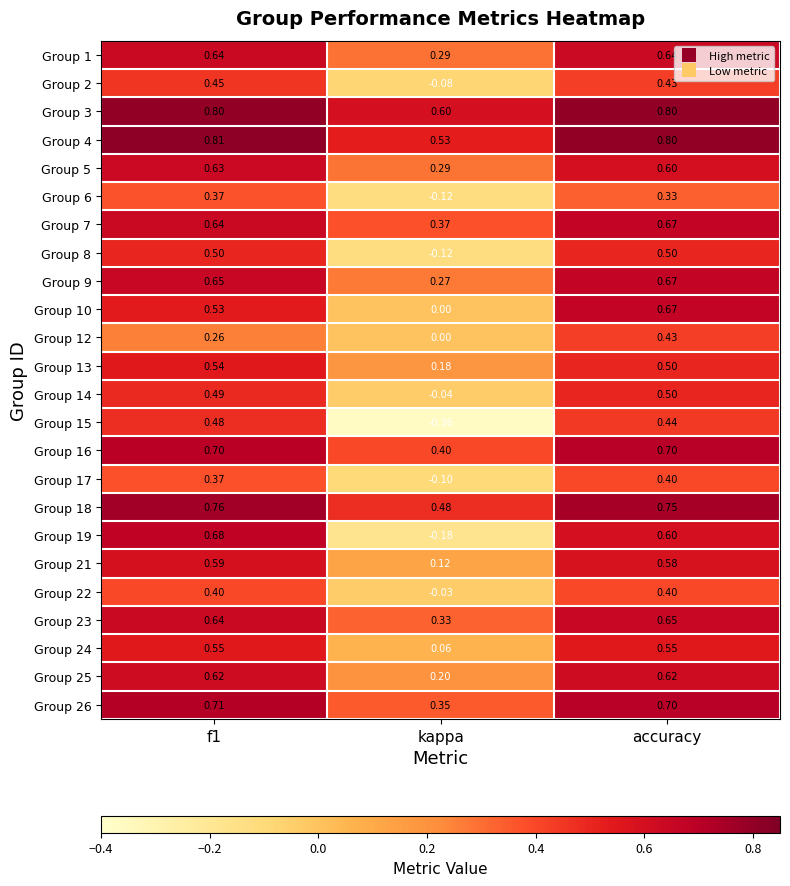

Which category has the lowest value in the Group 22 series?

kappa